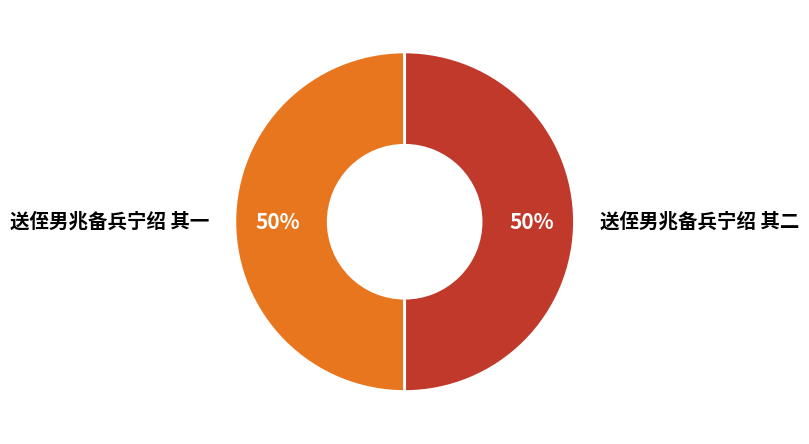

Do 送侄男兆备兵宁绍 其二 and 送侄男兆备兵宁绍 其一 together represent more than half of the pie?

Yes